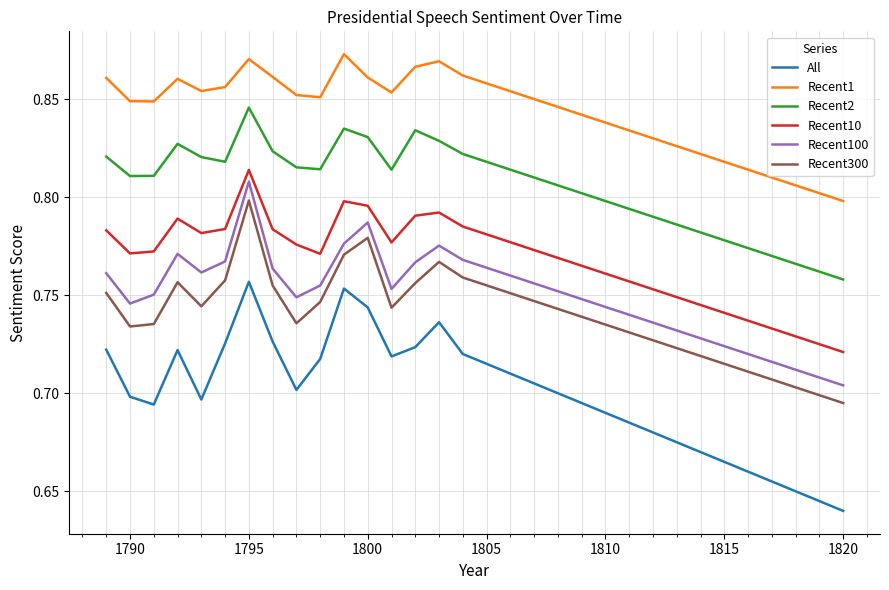

How many lines are shown in the chart?

6